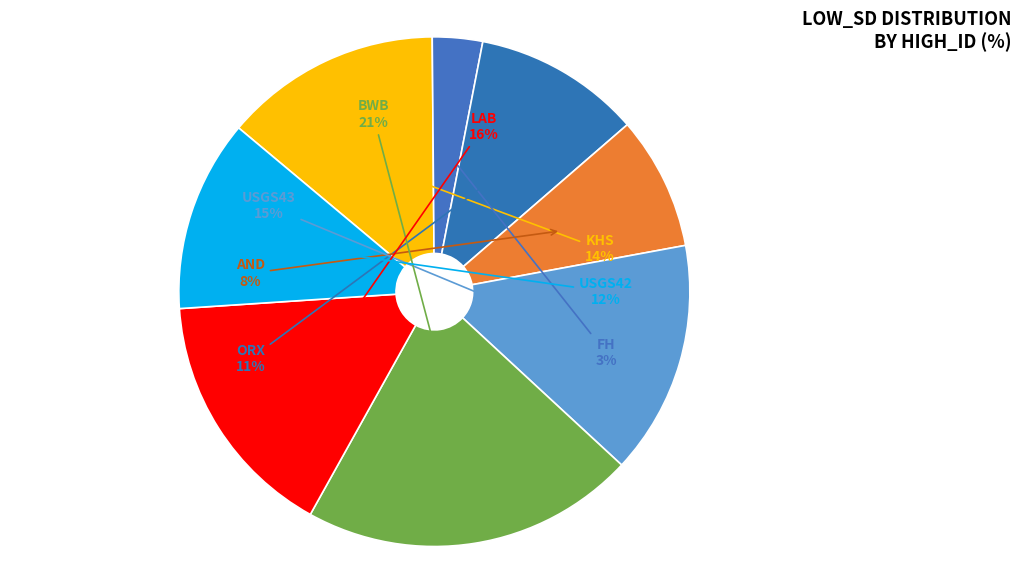

Is there a majority slice in this chart?

No